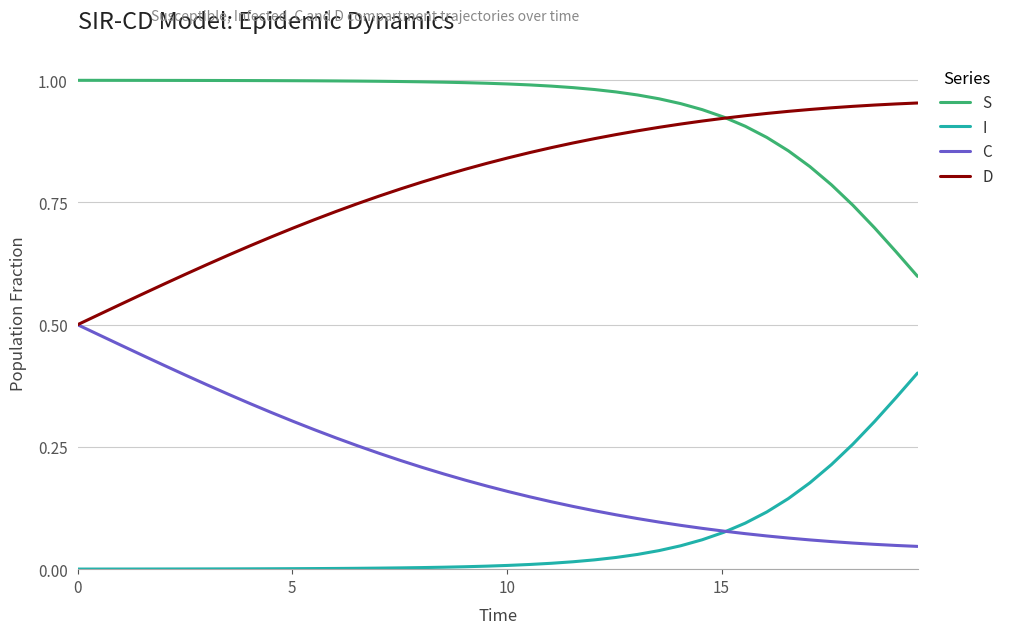

List the series in order of their overall mean, highest first.

S, D, C, I